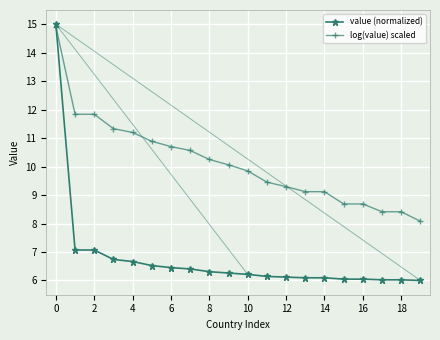

What is the greatest value displayed?

15.0